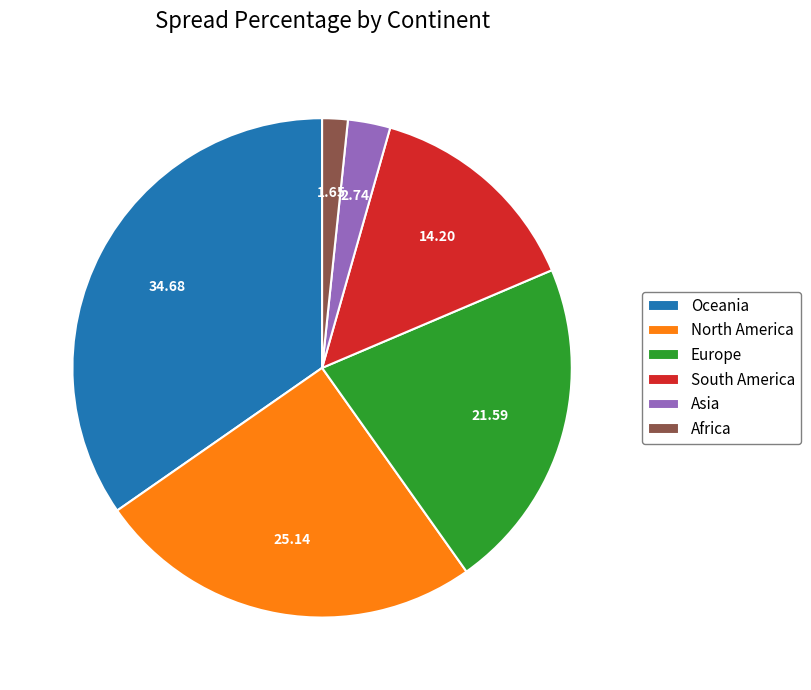

Is there a majority slice in this chart?

No